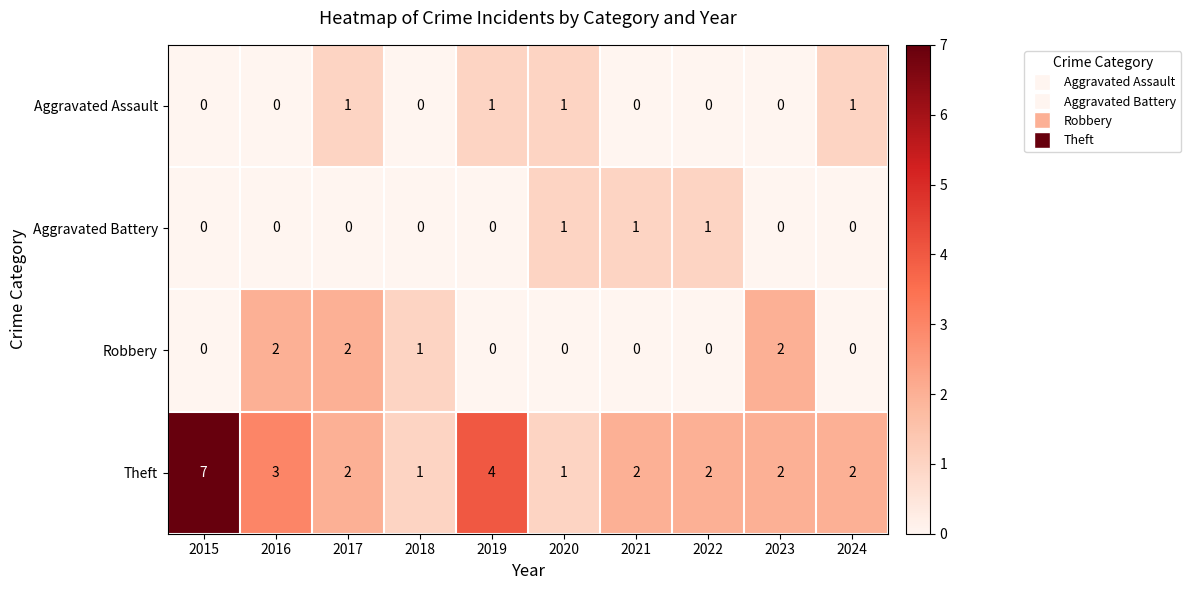

The value of Theft at 2022 is 2. True or false?

True